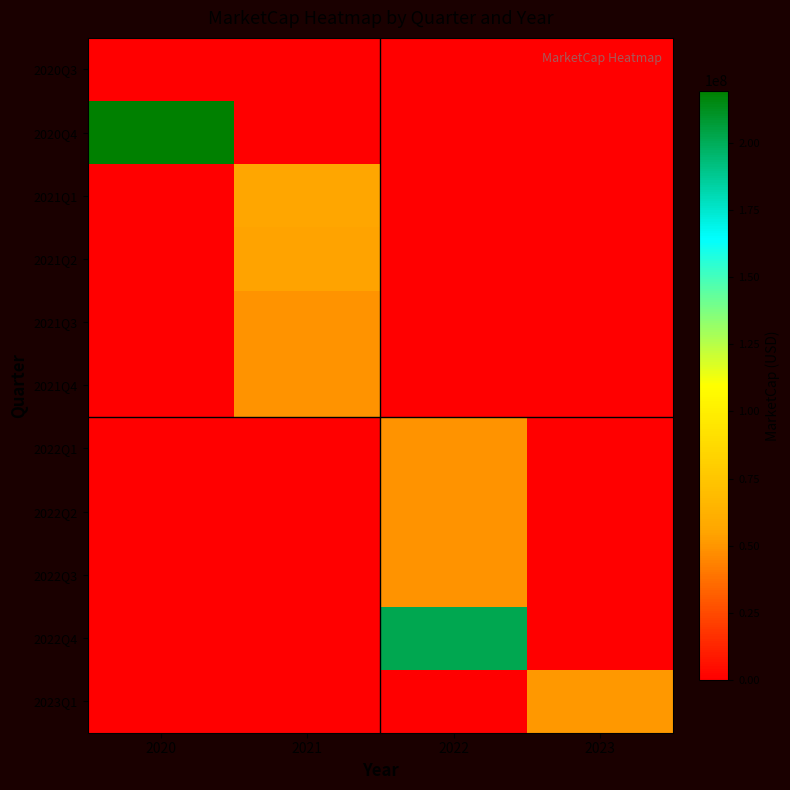

Reading left to right, what are all the values shown in this chart?

2020Q3: 2020=0.0	2021=0.0	2022=0.0	2023=0.0
2020Q4: 2020=219454375.0	2021=0.0	2022=0.0	2023=0.0
2021Q1: 2020=0.0	2021=56484570.2	2022=0.0	2023=0.0
2021Q2: 2020=0.0	2021=54825342.0	2022=0.0	2023=0.0
2021Q3: 2020=0.0	2021=49557812.5	2022=0.0	2023=0.0
2021Q4: 2020=0.0	2021=49047793.5	2022=0.0	2023=0.0
2022Q1: 2020=0.0	2021=0.0	2022=49708750.0	2023=0.0
2022Q2: 2020=0.0	2021=0.0	2022=49457187.5	2023=0.0
2022Q3: 2020=0.0	2021=0.0	2022=49608125.0	2023=0.0
2022Q4: 2020=0.0	2021=0.0	2022=202256250.0	2023=0.0
2023Q1: 2020=0.0	2021=0.0	2022=0.0	2023=51318750.0